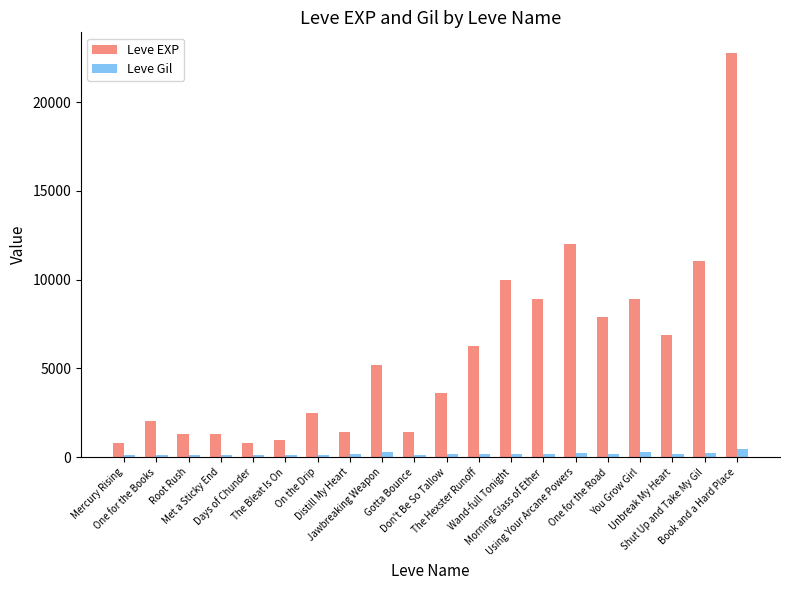

What is the average value of the Leve Gil series?

184